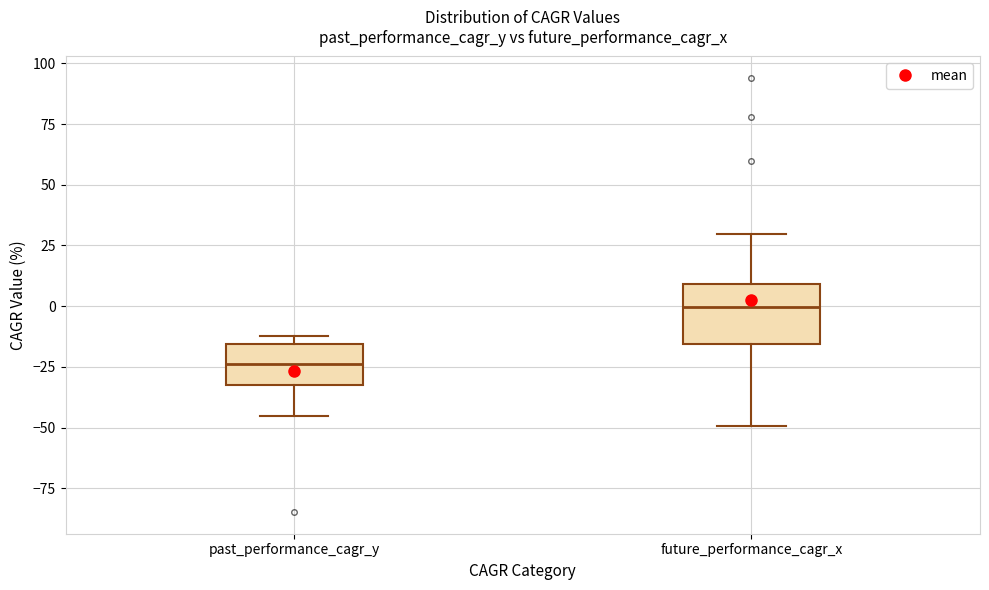

Reading left to right, read every box against the y-axis: the position of its median line, the range the box covers, and the ends of its whiskers. The values are not printed on the chart, so give them approximately, as read against the axis.

past_performance_cagr_y: median -25, box -30 to -15, whiskers -45 to -10
future_performance_cagr_x: median 0, box -15 to 10, whiskers -50 to 30